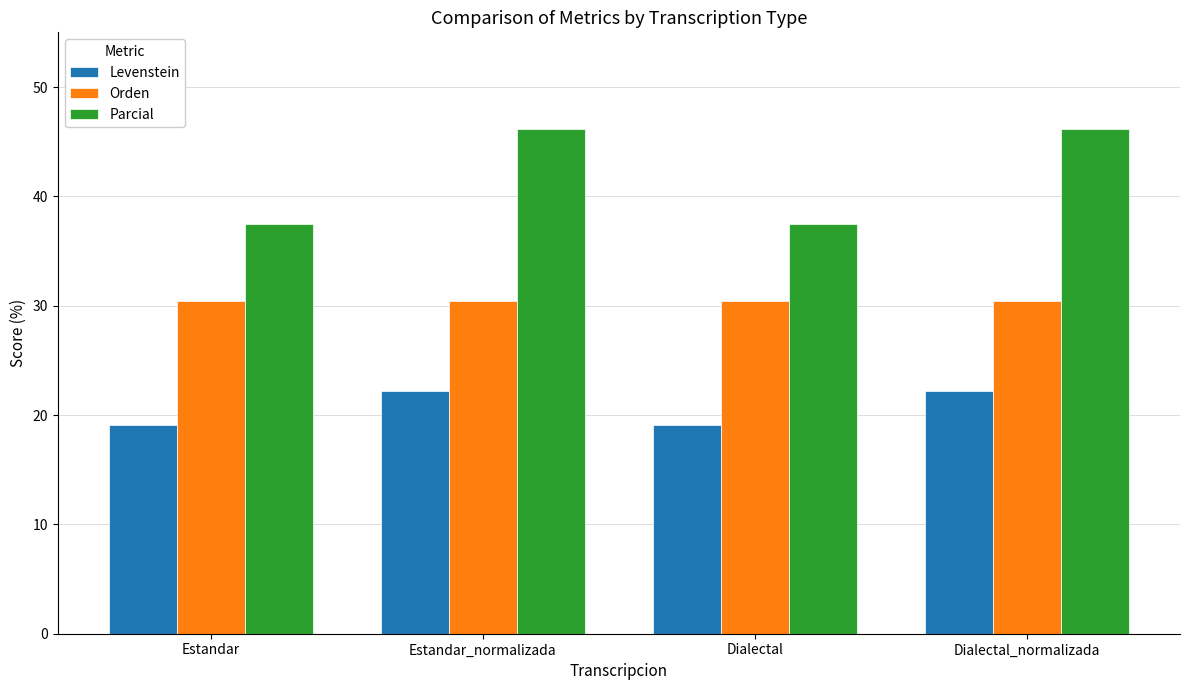

Are the bars grouped side by side (vs. stacked)?

Yes